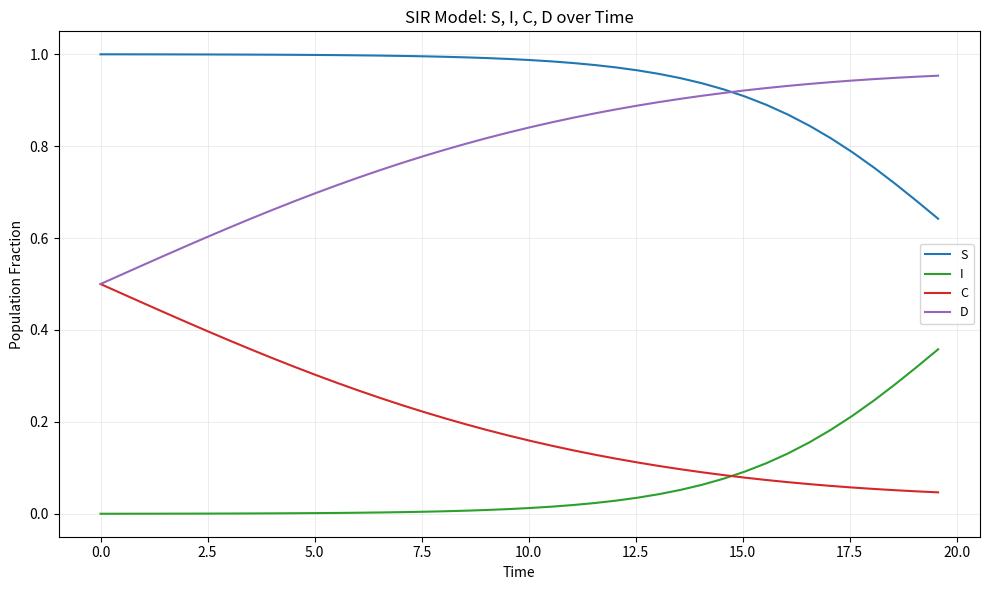

List the series in order of their overall mean, highest first.

S, D, C, I